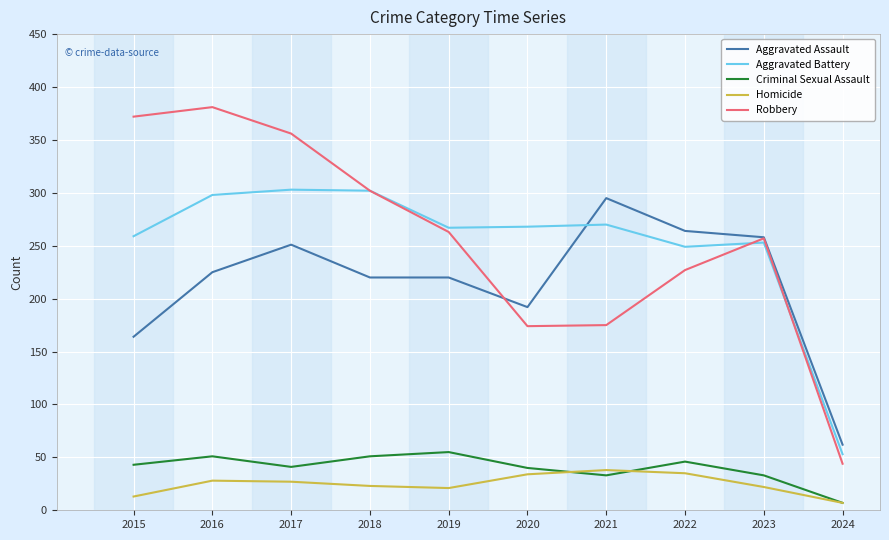

What value does the Criminal Sexual Assault series have at 2024, to the nearest 10?

10